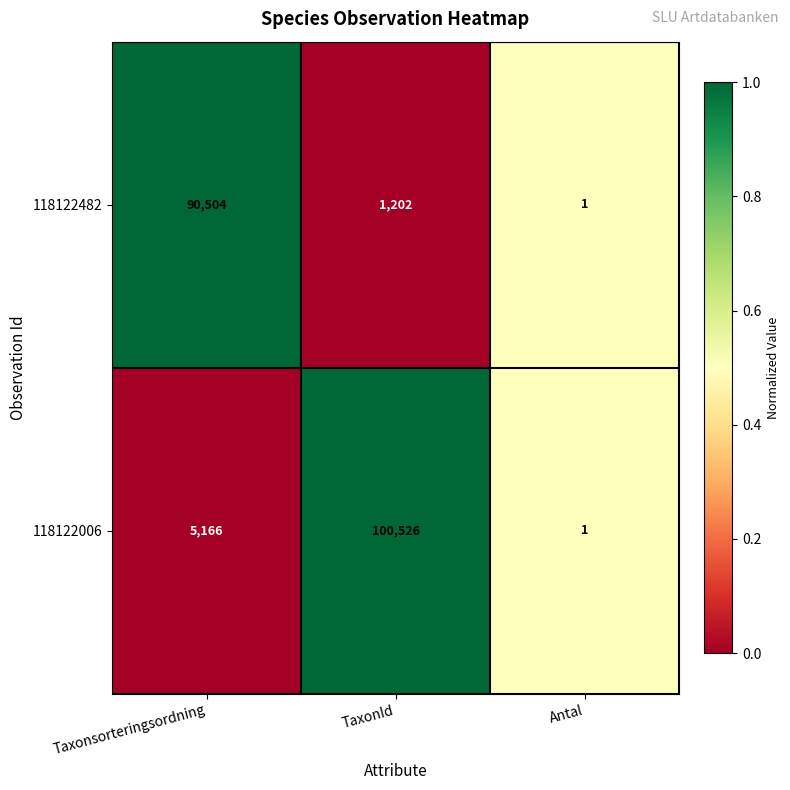

Read the 118122482 value at Taxonsorteringsordning.

90504